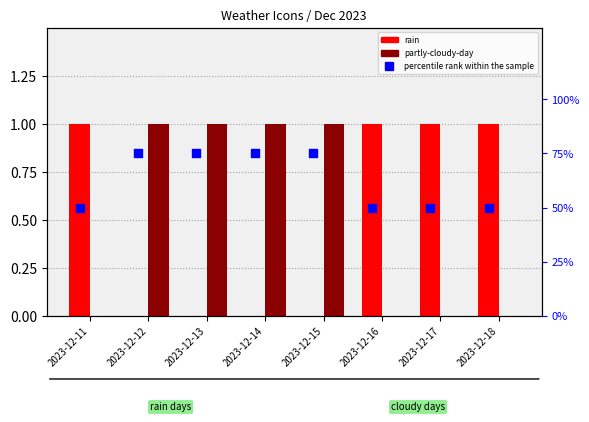

Which series has the largest total across all categories?

percentile rank within the sample